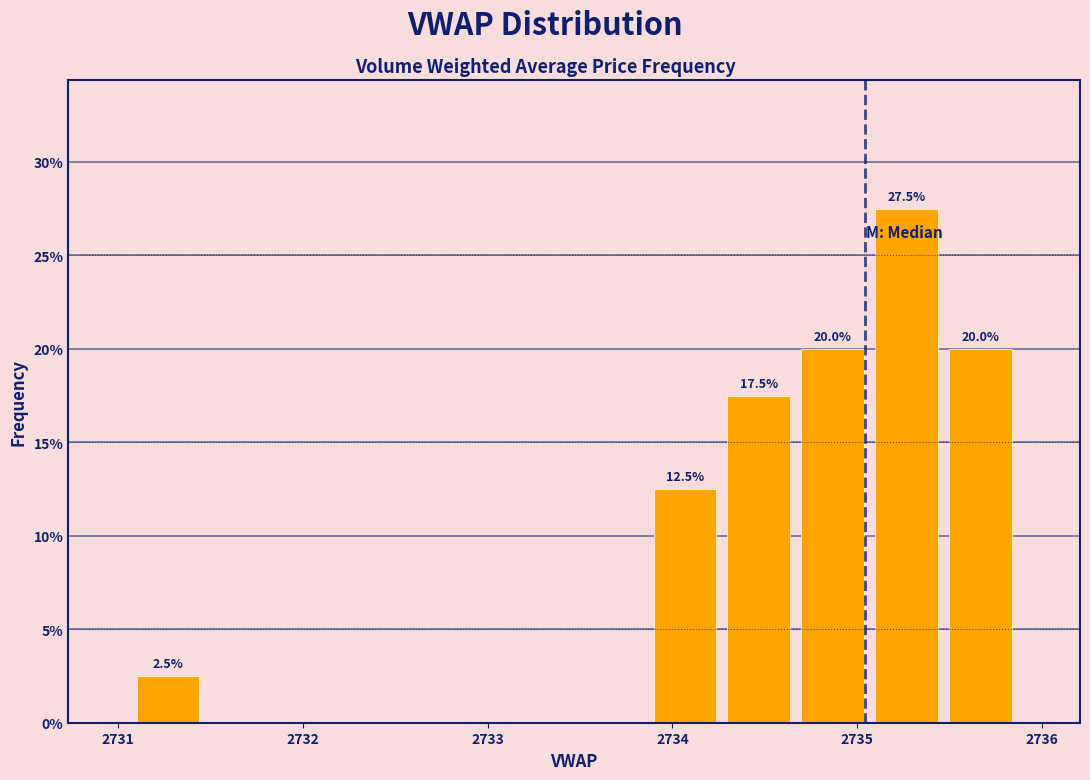

Read against the x-axis, roughly where is the centre of the tallest bar?

2735.3